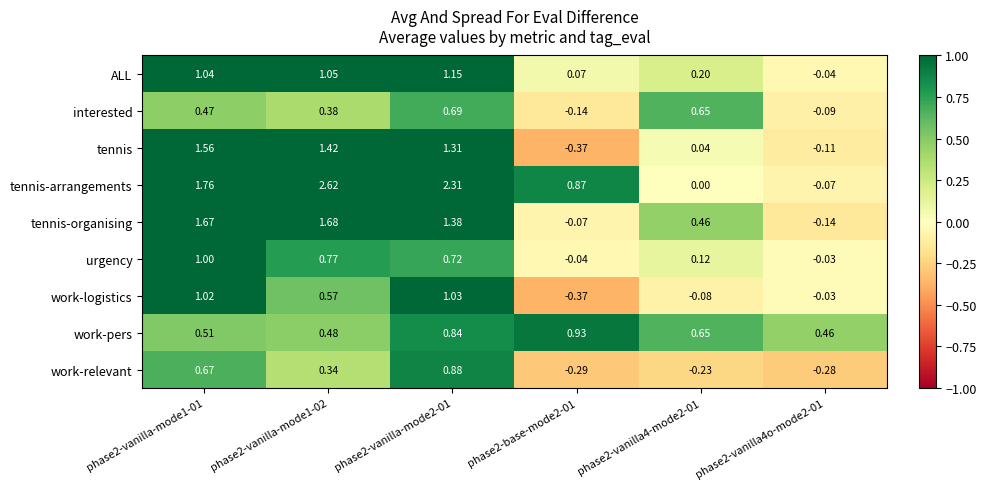

Rank the series by their maximum value, from lowest to highest.

interested, work-relevant, work-pers, urgency, work-logistics, ALL, tennis, tennis-organising, tennis-arrangements